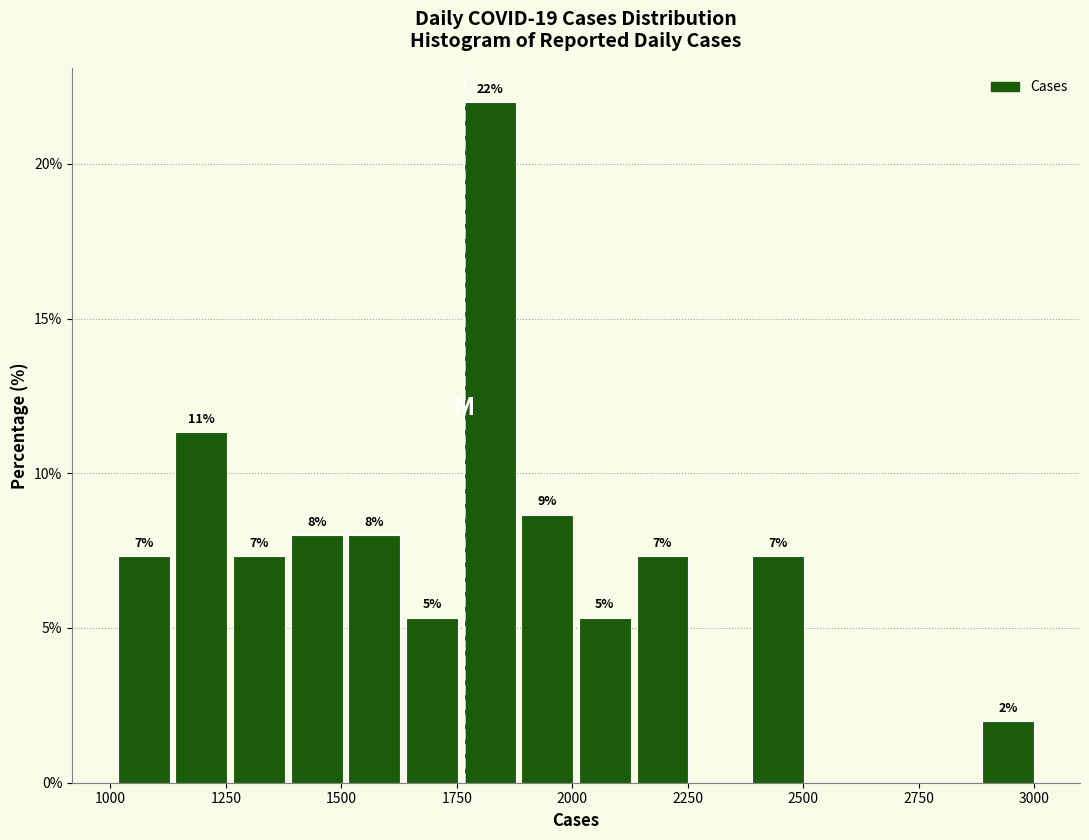

Around what value on the x-axis is the tallest bar? Give the approximate position of its centre, as read against the axis.

1800